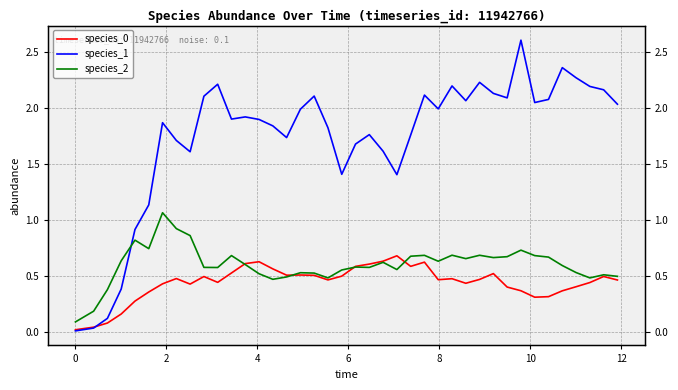

Which series has the largest total across all categories?

species_1